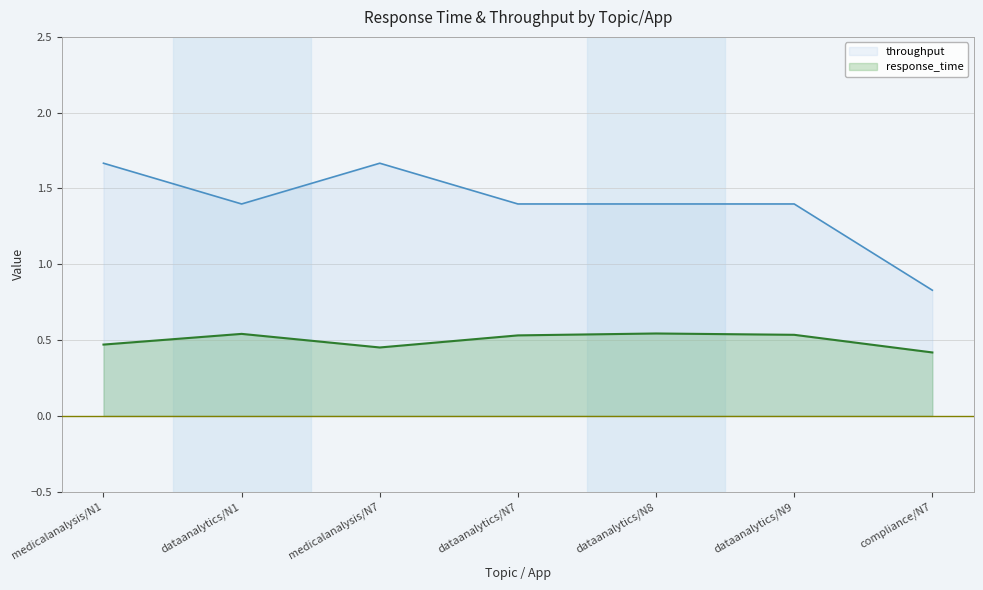

True or false: response_time and throughput cross at least once.

False